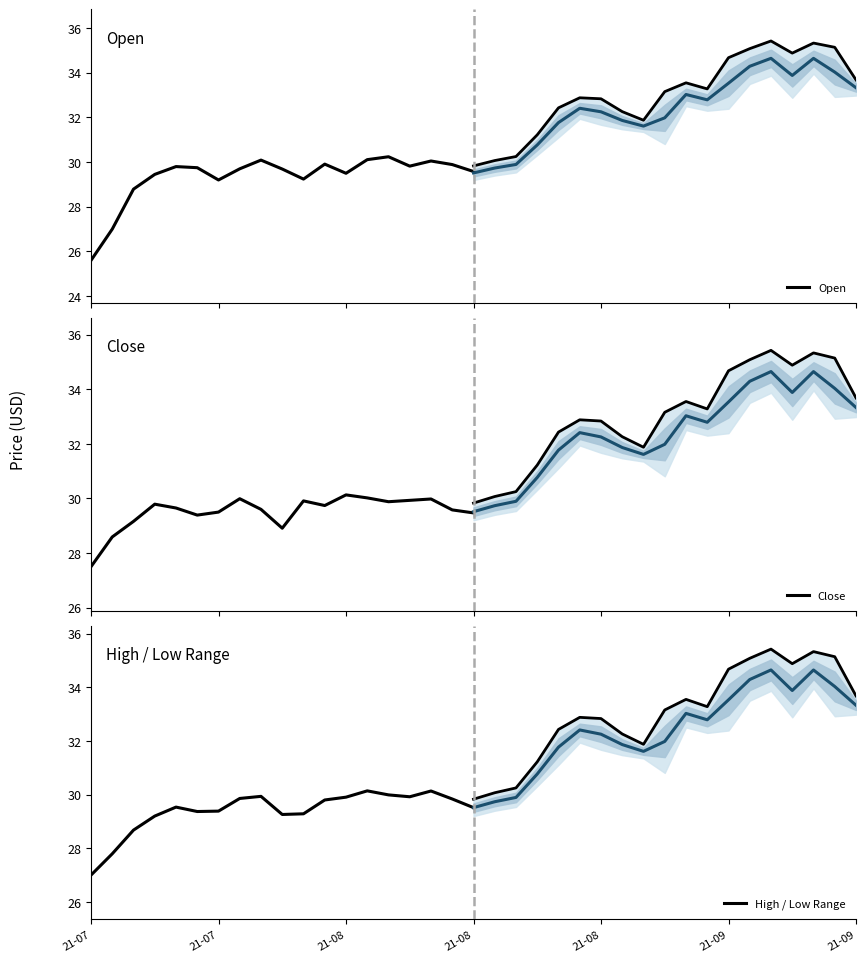

What is the difference between the second highest and minimum values in the High / Low Range series?

3.1